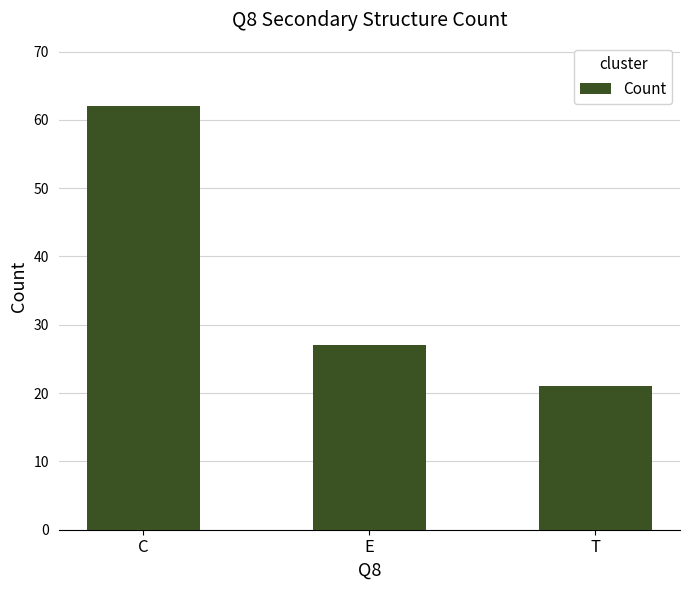

What is the change in value from C to E?

-35